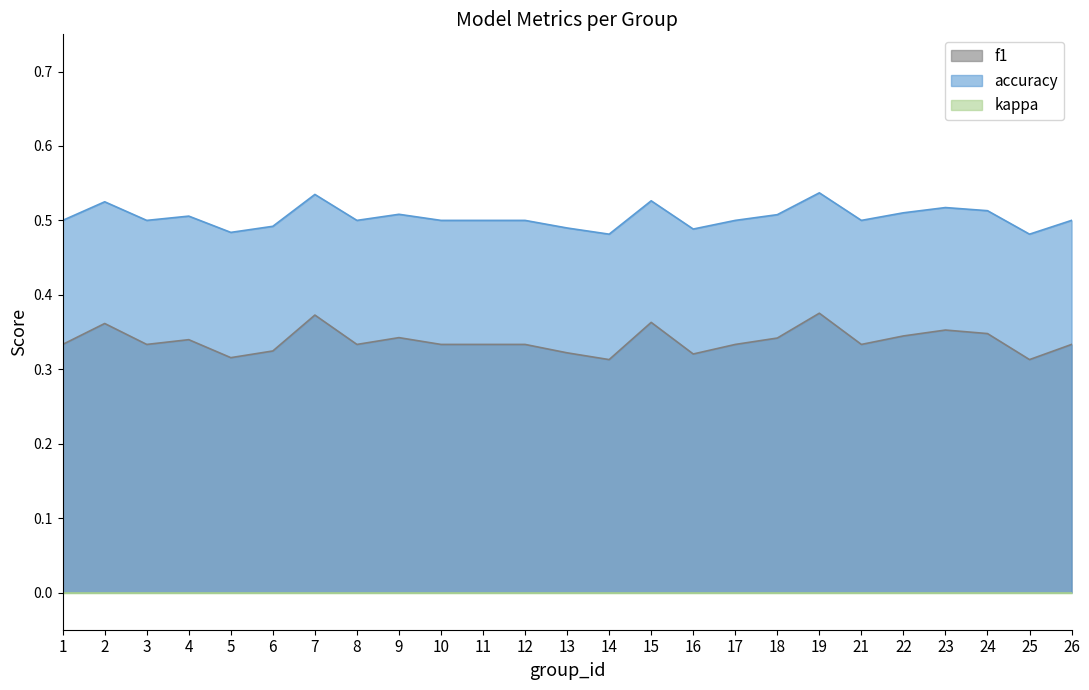

What is the value of the accuracy point at the 22nd from the left?

0.5